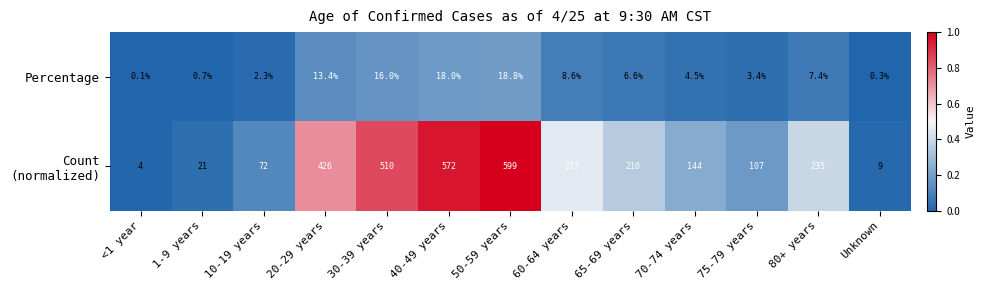

What is the spread (max minus min) of values at 70-74 years?

139.5